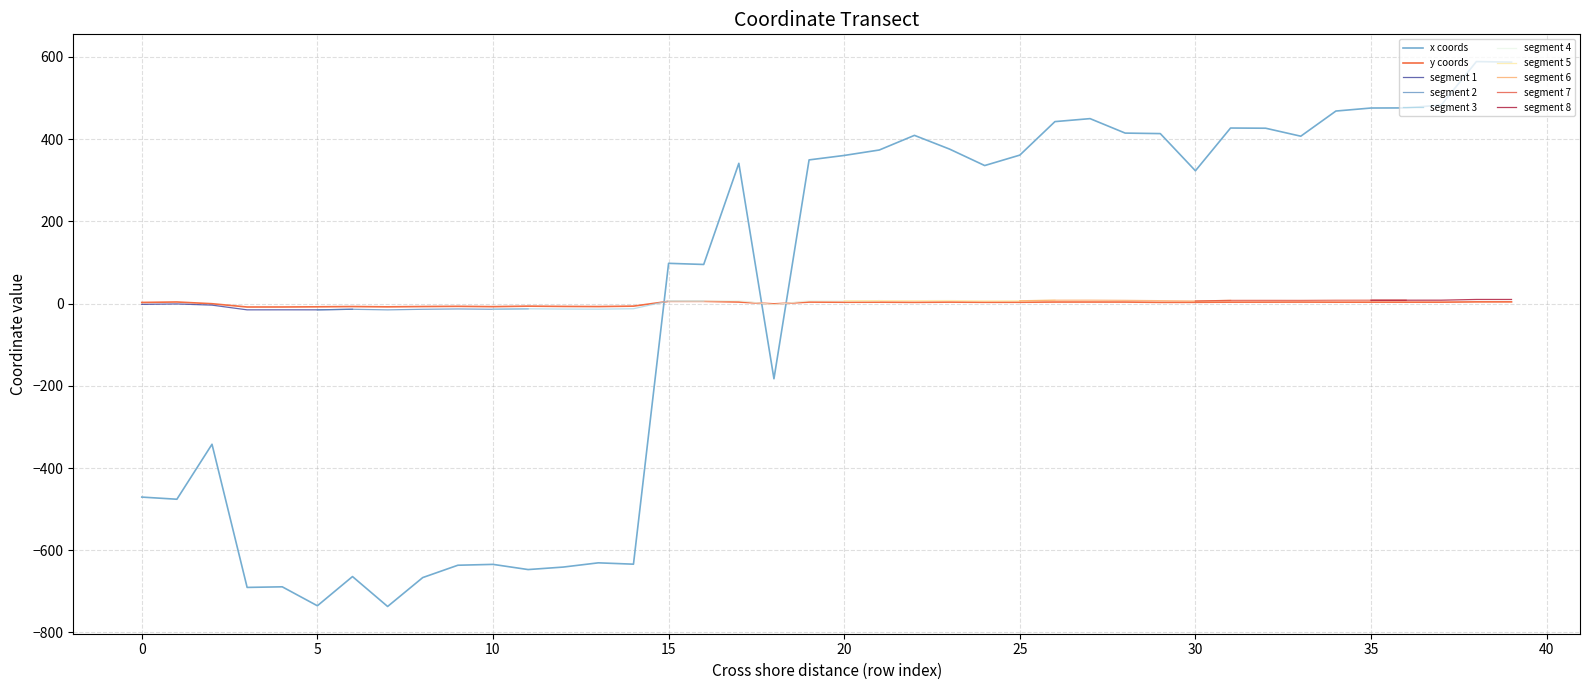

Which category has the highest value across all series?

38